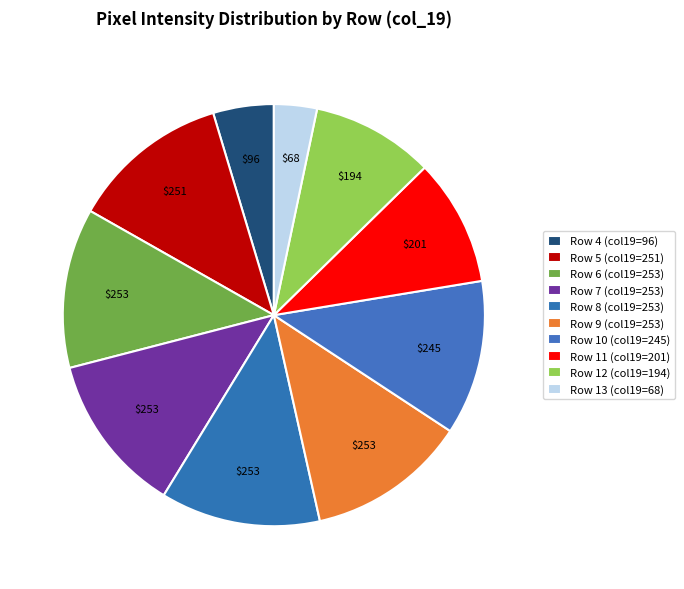

To the nearest percent, what is the difference between the largest and smallest slice percentages?

9%